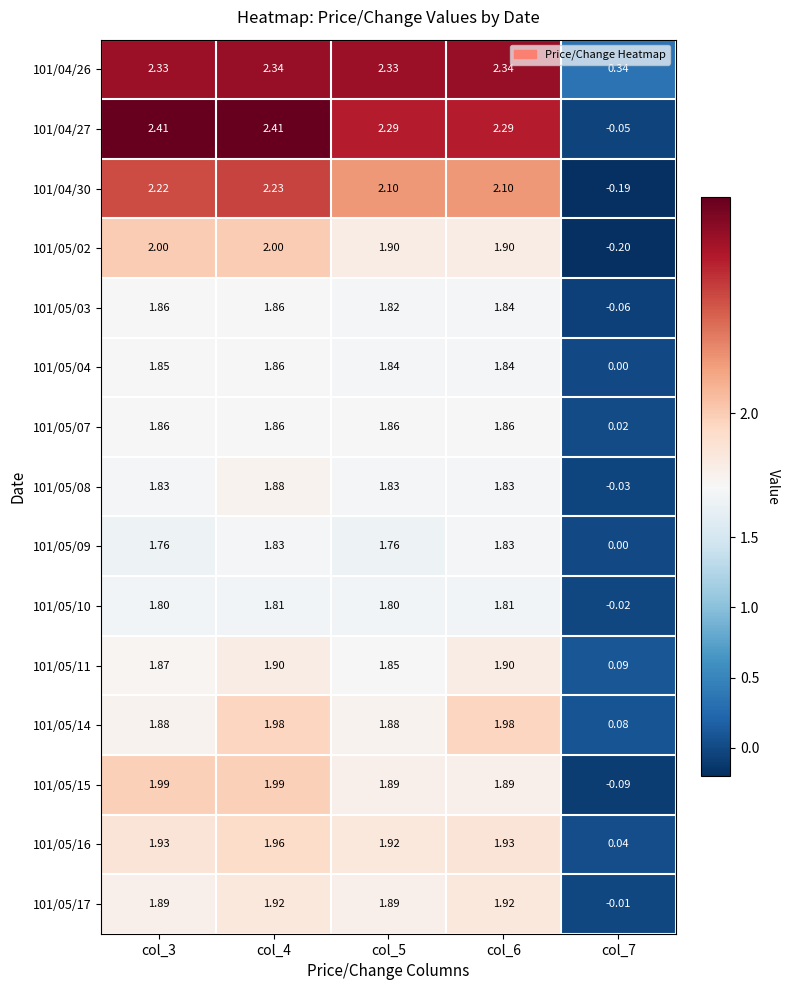

How many data points in 101/05/04 are less than 1?

1